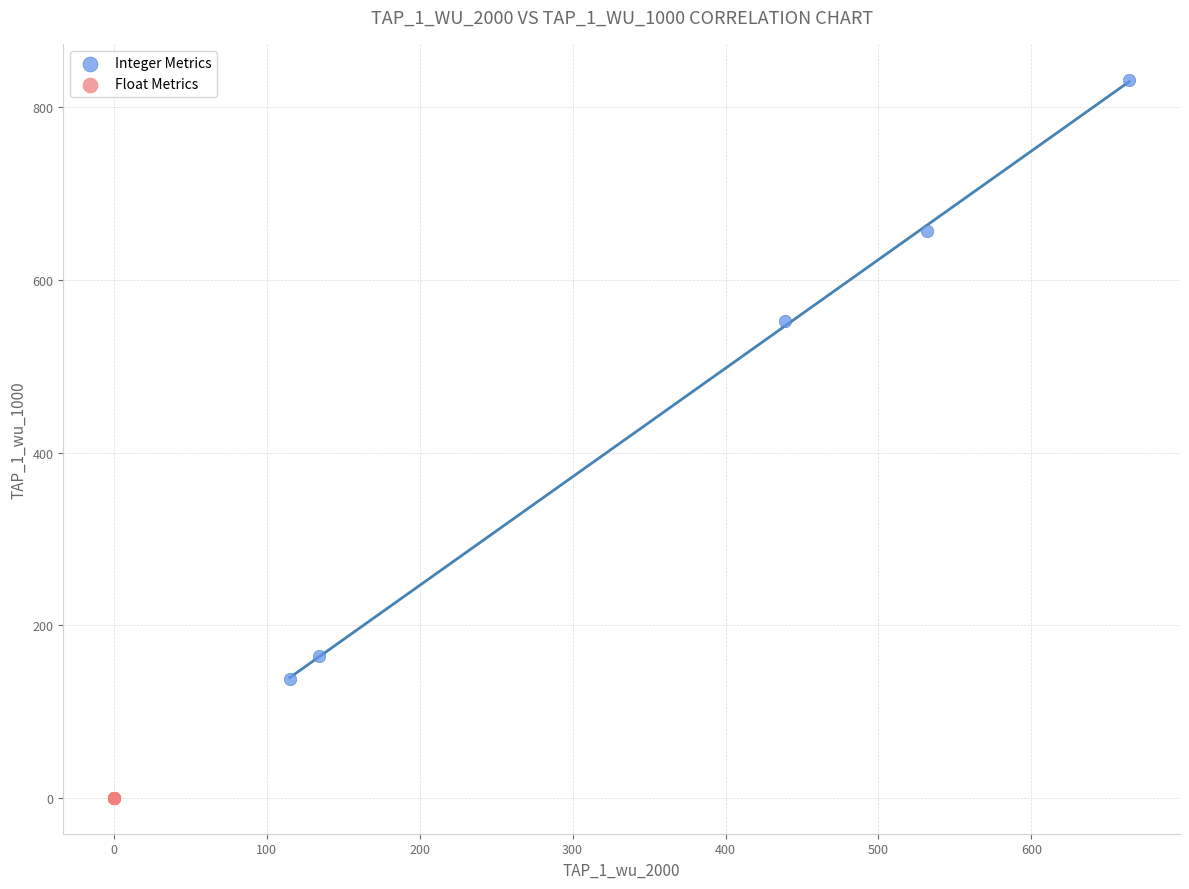

What are all the series names shown in the legend?

Integer Metrics, Float Metrics